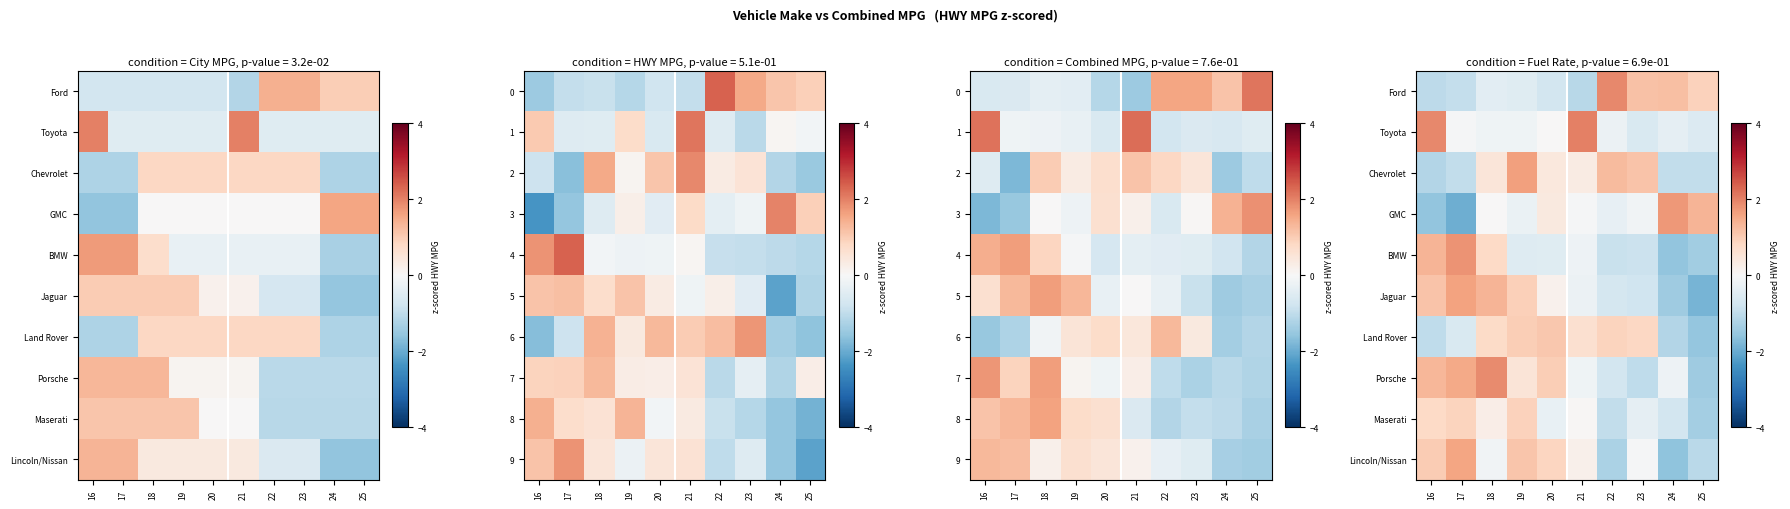

What is the spread (max minus min) of values at 22?

3.2